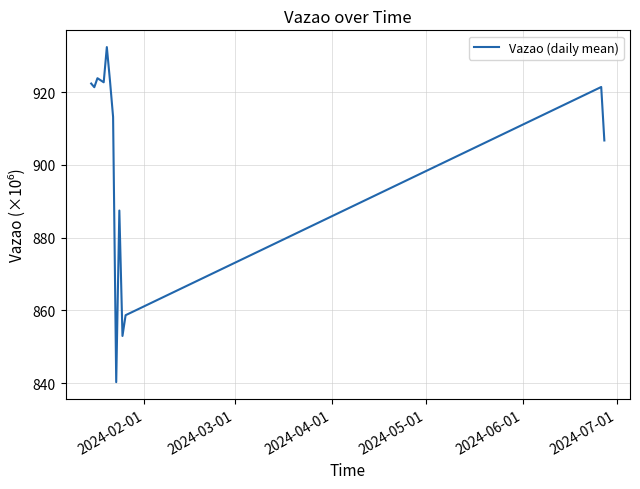

What is the difference between the maximum and minimum values?

92.0